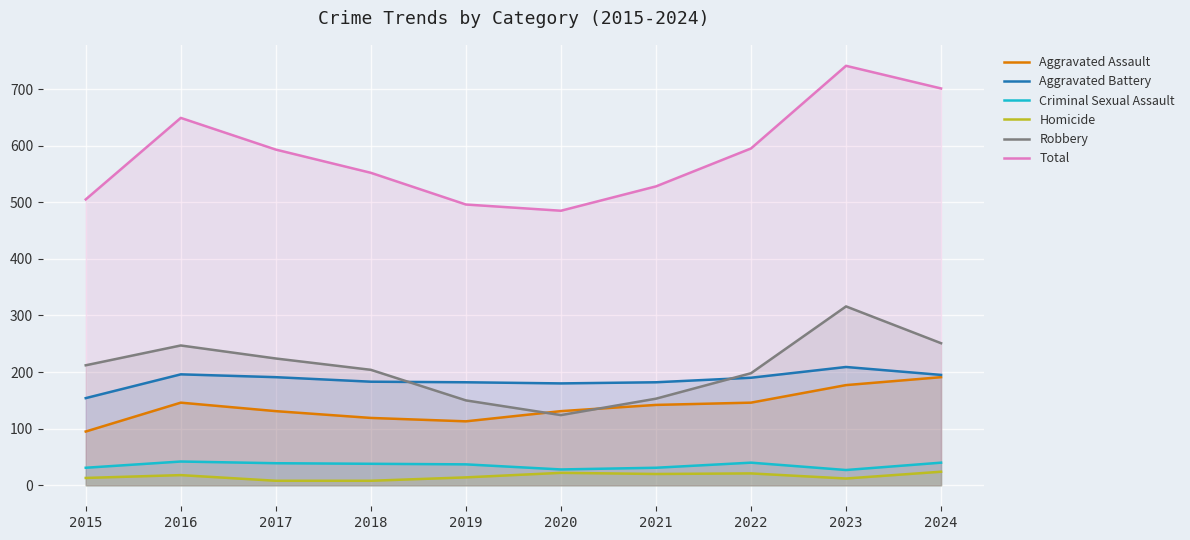

At which label does Homicide first exceed 18?

2020